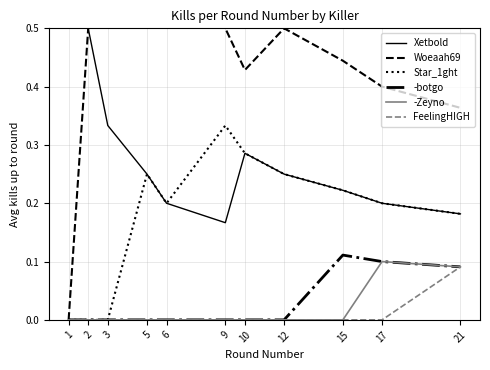

How many lines are shown in the chart?

6